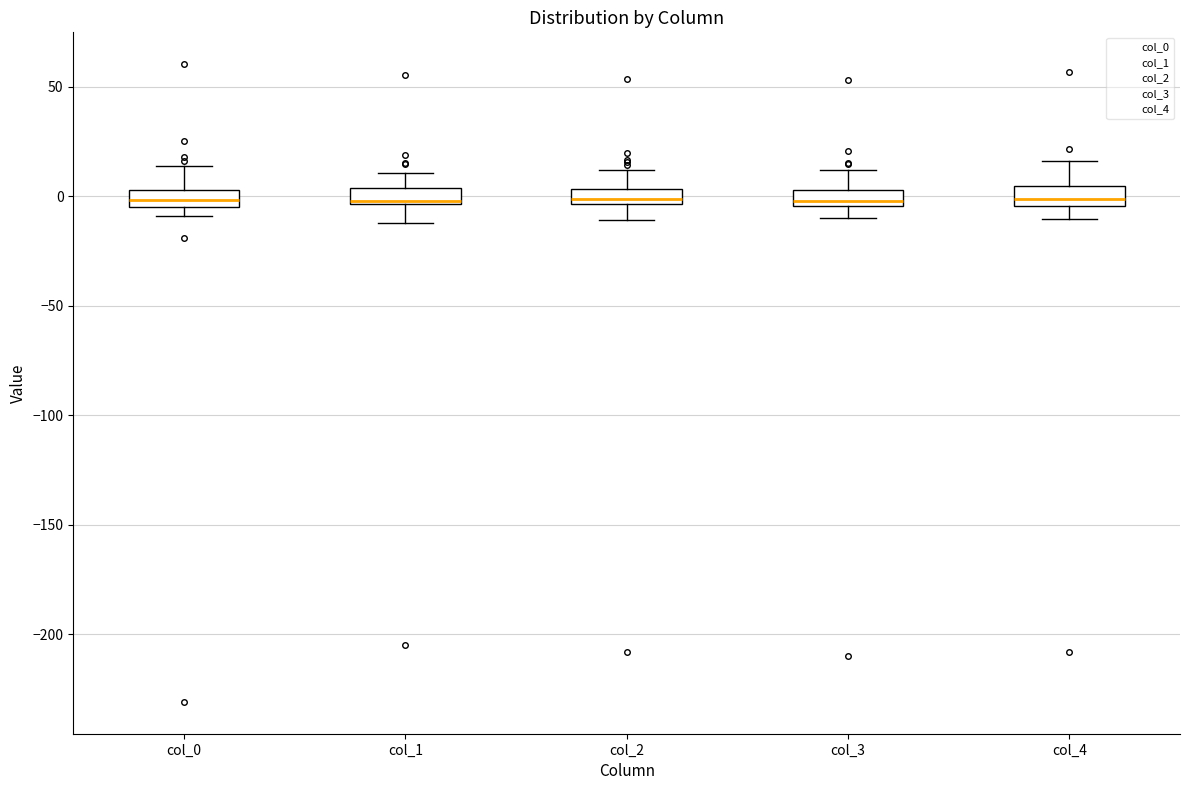

Where is the upper edge of the box for col_0 on the y-axis? The values are not printed on the chart, so give them approximately, as read against the axis.

5